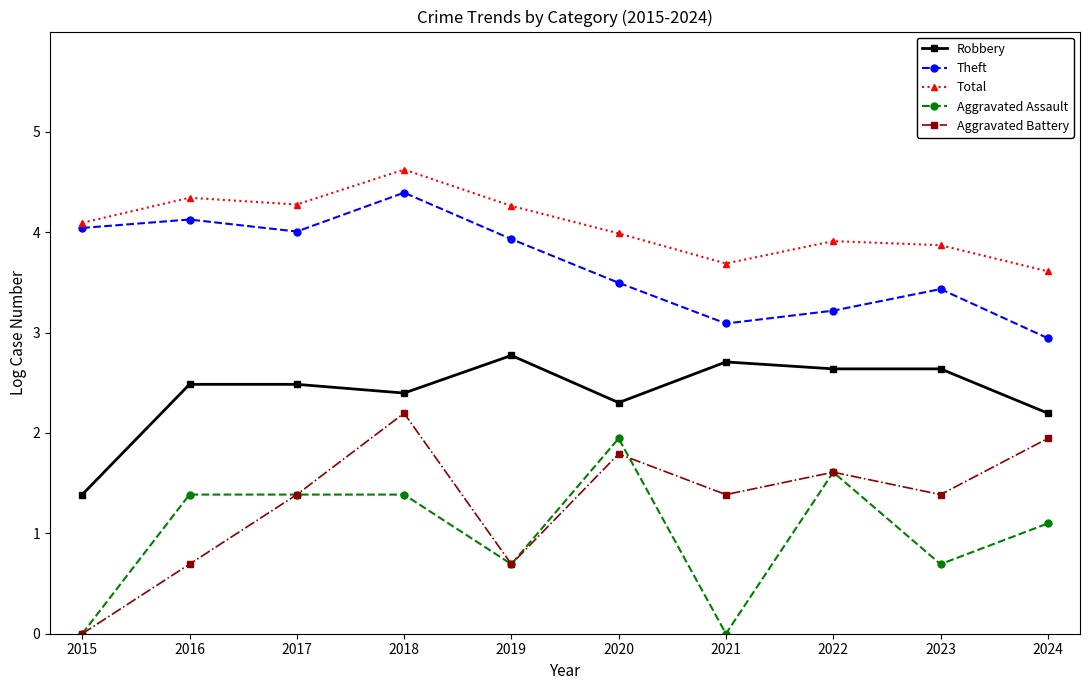

What value does the Aggravated Battery series have at 2024?

1.9